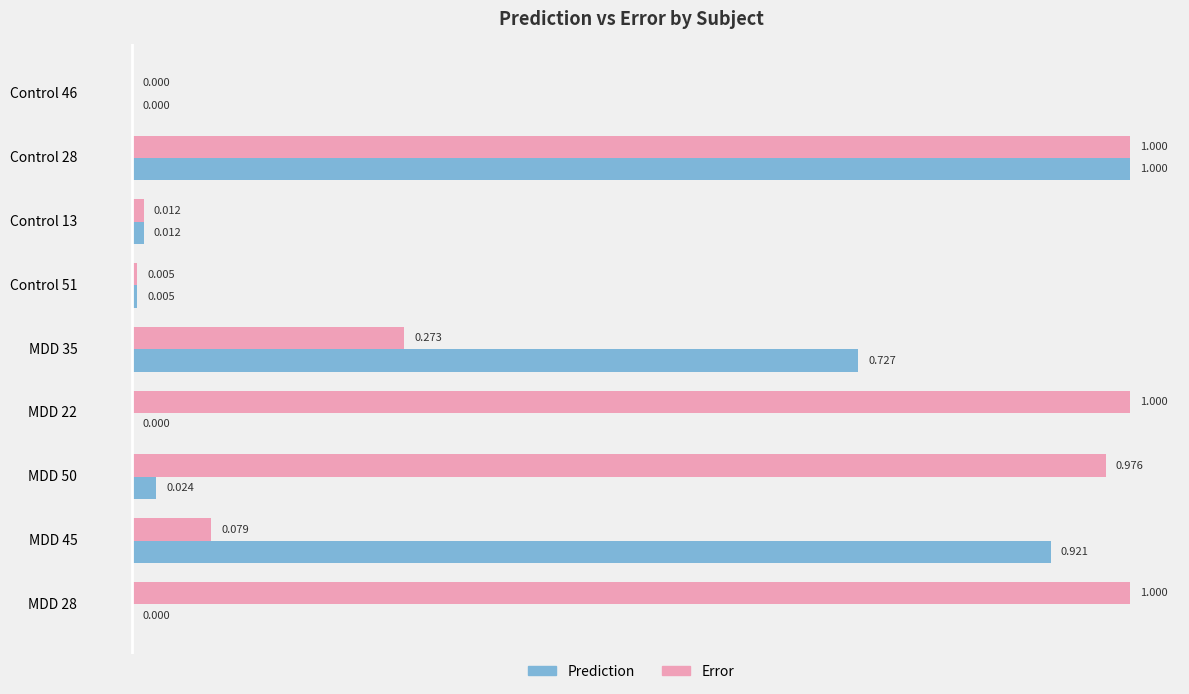

What is the highest value of the Prediction series?

1.0